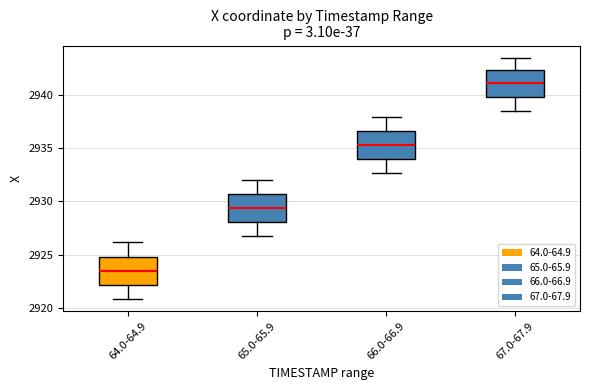

Reading left to right, read every box against the y-axis: the position of its median line, the range the box covers, and the ends of its whiskers. The values are not printed on the chart, so give them approximately, as read against the axis.

64.0-64.9: median 2923.5, box 2922.0 to 2925.0, whiskers 2921.0 to 2926.0
65.0-65.9: median 2929.5, box 2928.0 to 2930.5, whiskers 2926.5 to 2932.0
66.0-66.9: median 2935.5, box 2934.0 to 2936.5, whiskers 2932.5 to 2938.0
67.0-67.9: median 2941.0, box 2940.0 to 2942.5, whiskers 2938.5 to 2943.5